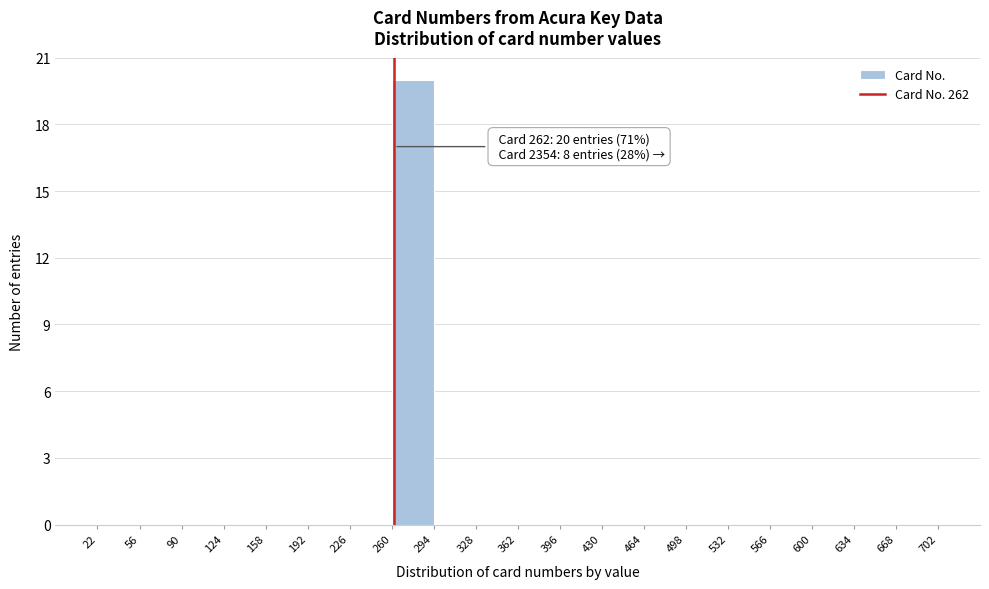

Over which range of the x-axis is the bar tallest?

260 to 294